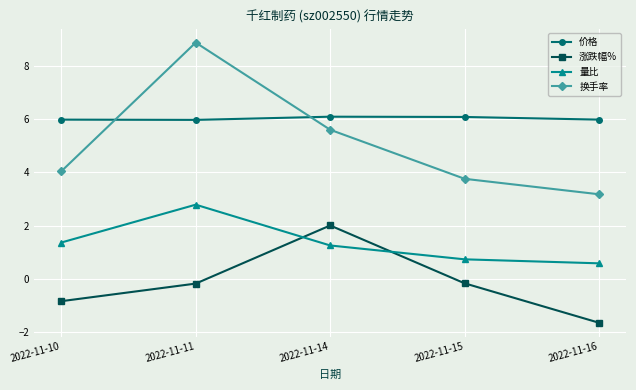

Which series changed the most between 2022-11-10 and 2022-11-16?

换手率